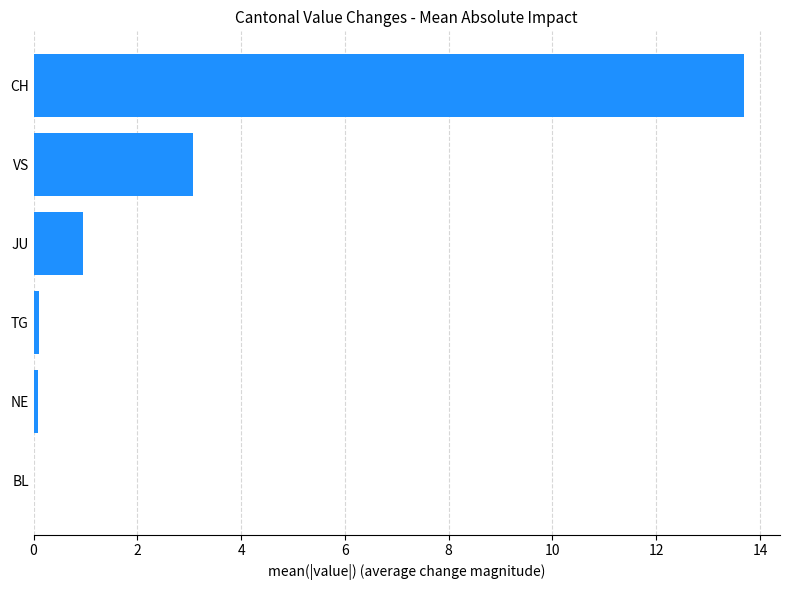

Are the bars horizontal?

Yes